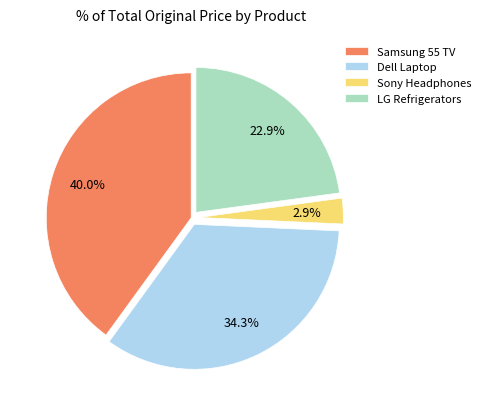

Rank the categories by value from lowest to highest.

Sony Headphones, LG Refrigerators, Dell Laptop, Samsung 55 TV